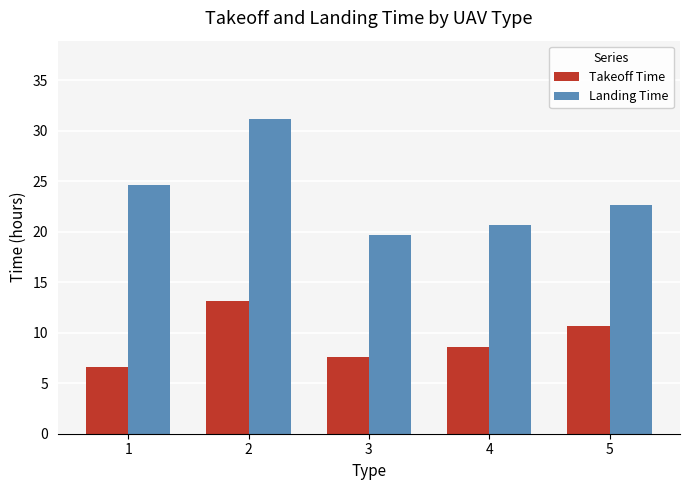

What is the difference between the Takeoff Time values at 1 and 5?

4.0